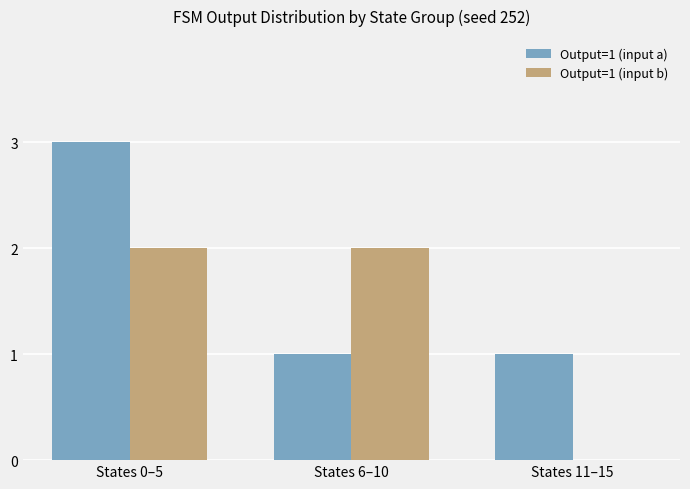

Reading left to right, extract all data points from this chart.

Output=1 (input a): States 0–5=3	States 6–10=1	States 11–15=1
Output=1 (input b): States 0–5=2	States 6–10=2	States 11–15=0